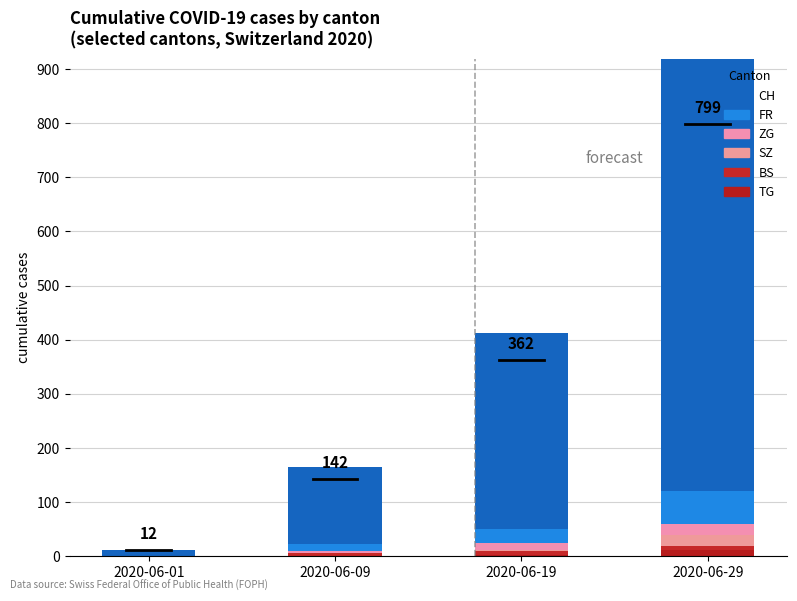

Rank the series at 2020-06-19 from lowest to highest value.

TG, SZ, BS, ZG, FR, CH